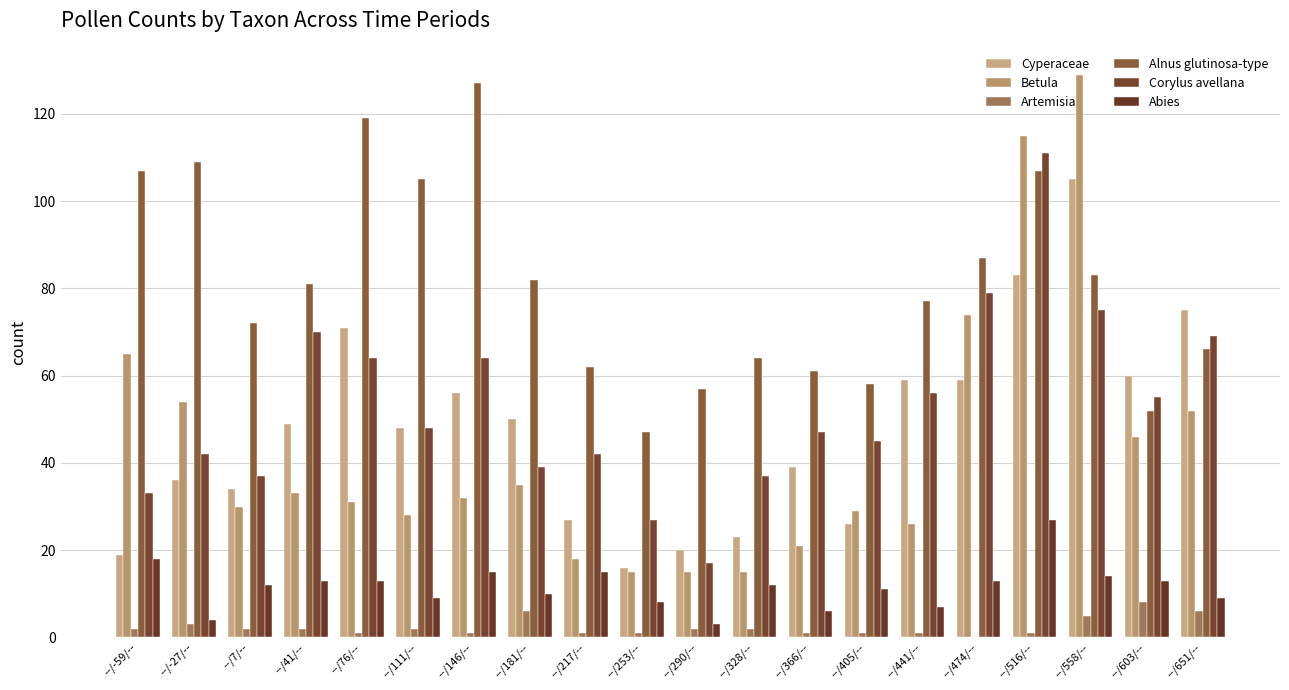

Are the bars horizontal?

No